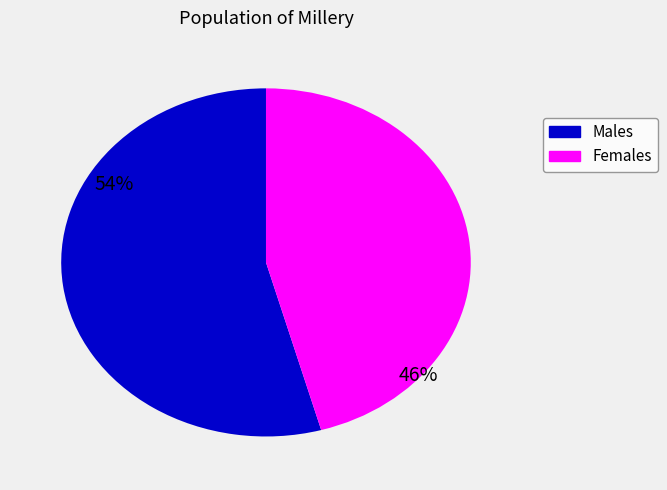

Is there any slice that represents more than half of the pie?

Yes